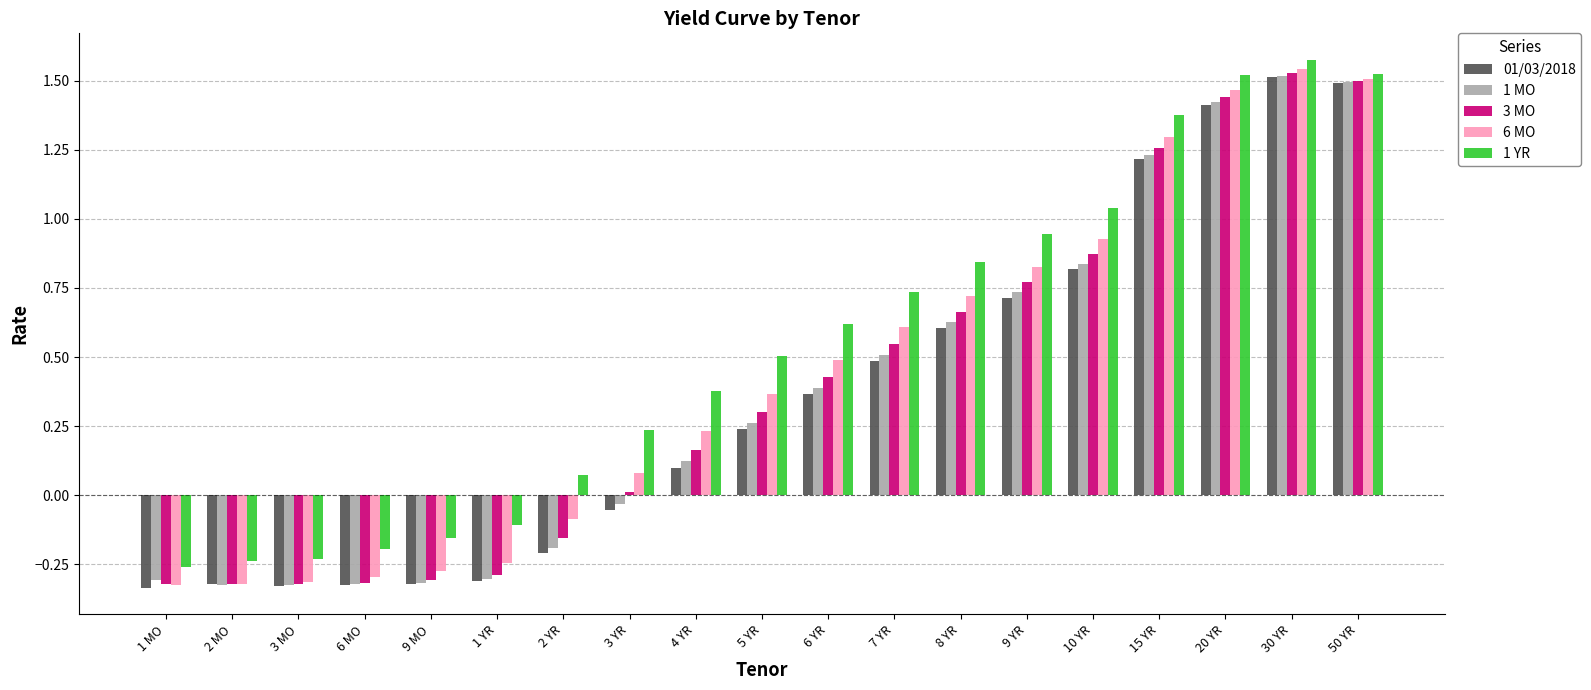

True or false: 1 MO has a value of -0.3 at 9 MO.

True